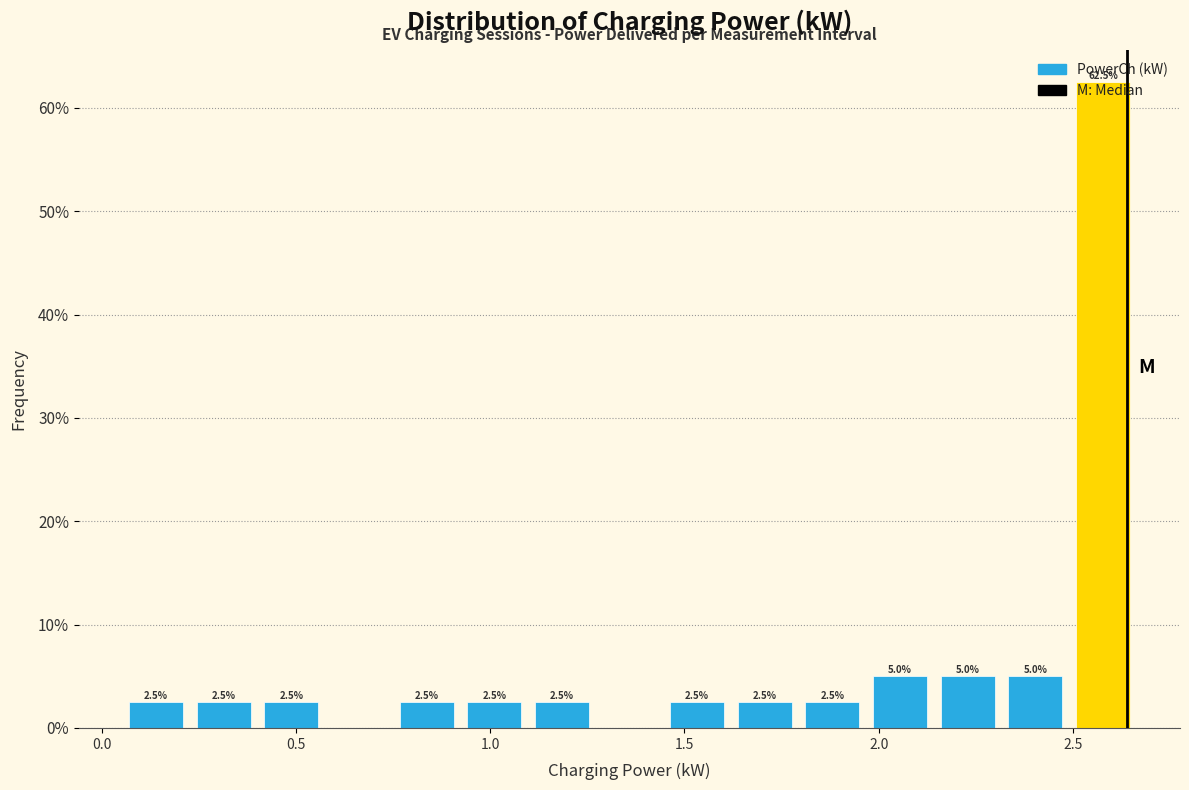

Around what value on the x-axis is the tallest bar? Give the approximate position of its centre, as read against the axis.

2.60